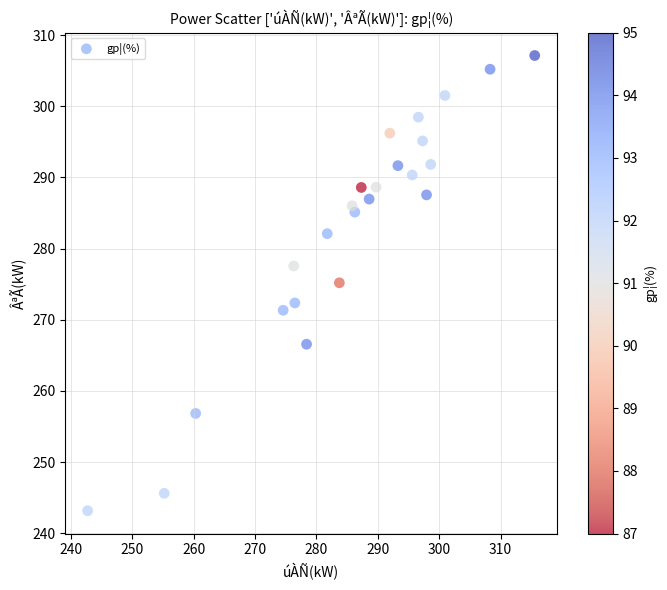

What is the range of Y values (max minus min)?

64.0